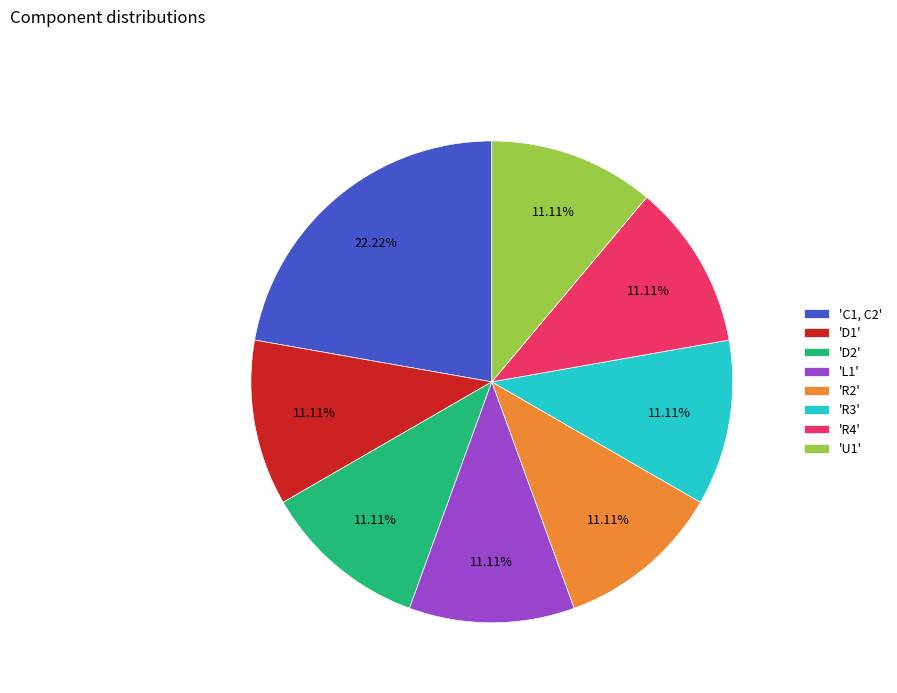

How many segments does this pie chart have?

8